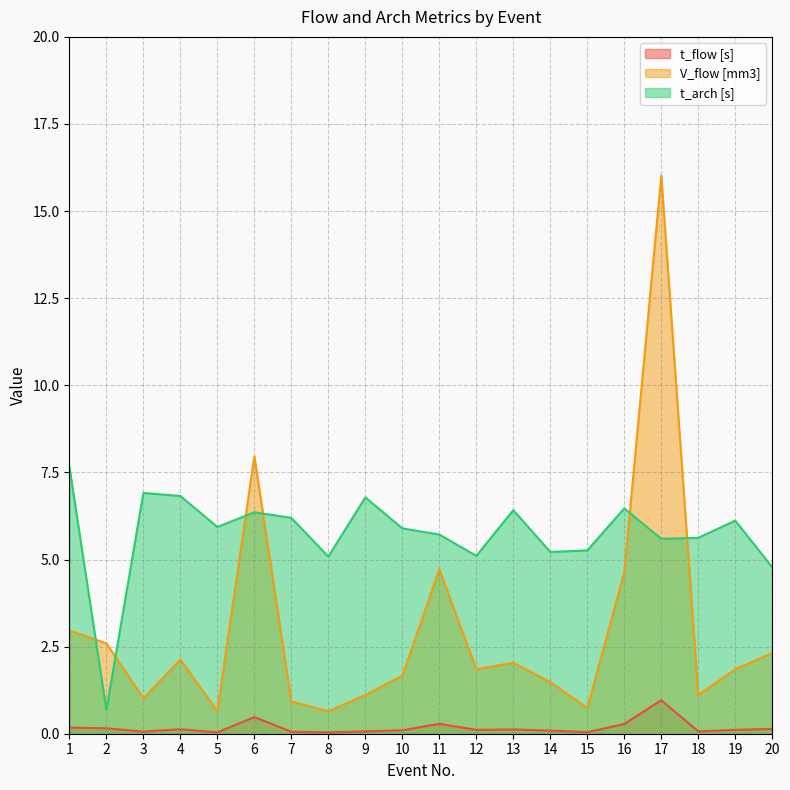

The t_arch [s] series shows 6.1 at 19. True or false?

True